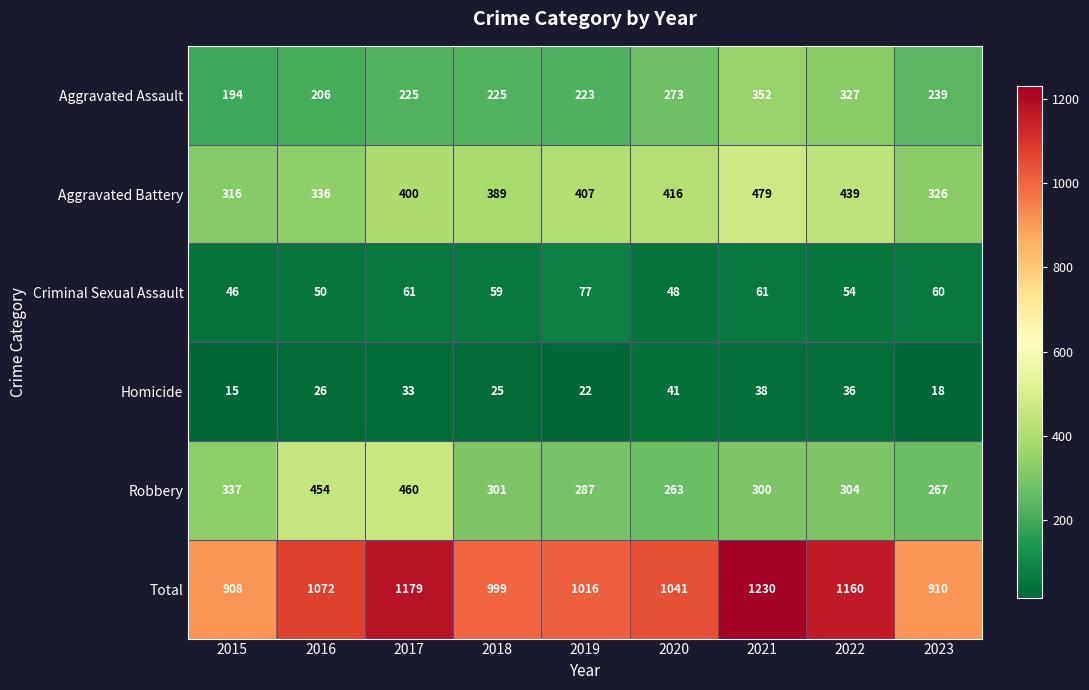

What is the sum of all Robbery values?

2973